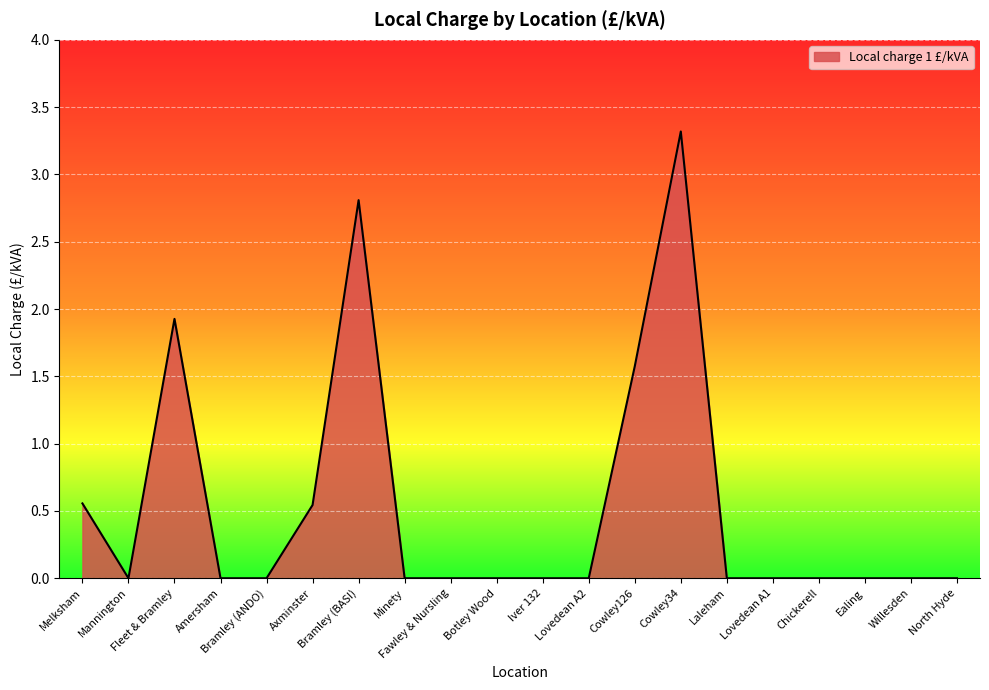

Where is the first local minimum?

Mannington